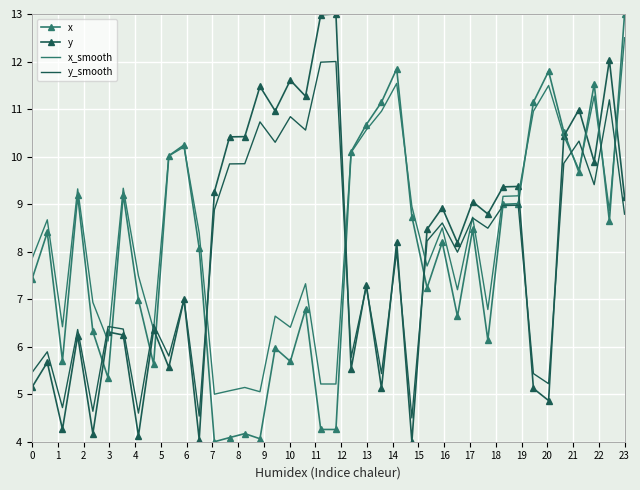

What is the difference between the maximum and minimum values in the x_smooth series?

7.5